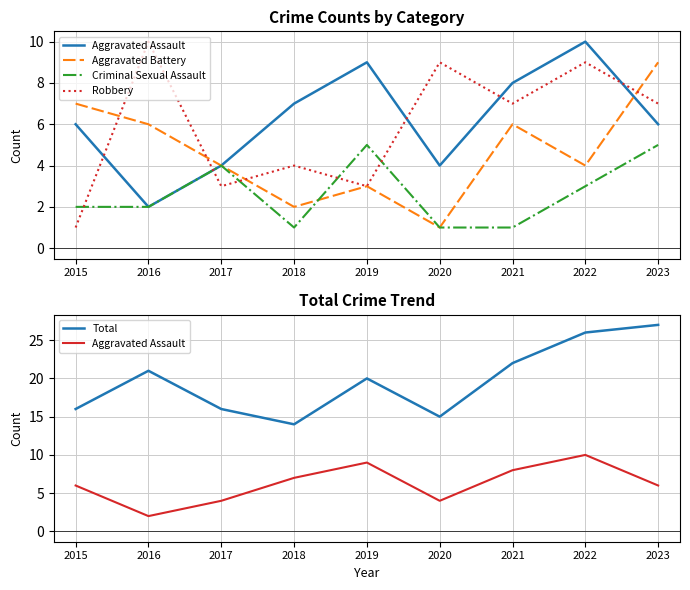

At 2020, list the series in order from largest to smallest.

Total, Robbery, Aggravated Assault, Aggravated Battery, Criminal Sexual Assault